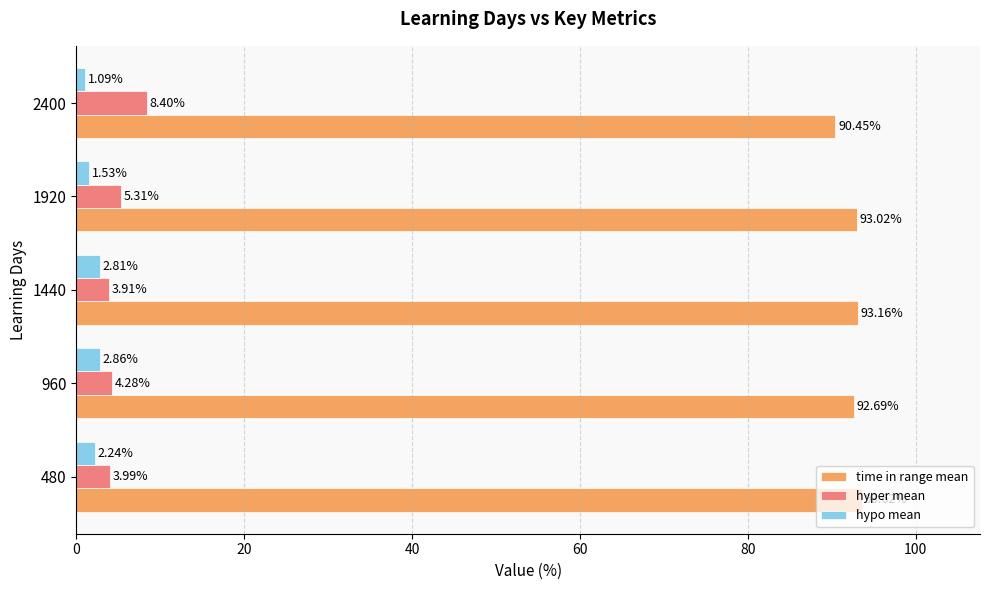

At how many categories does at least one series exceed 75?

5